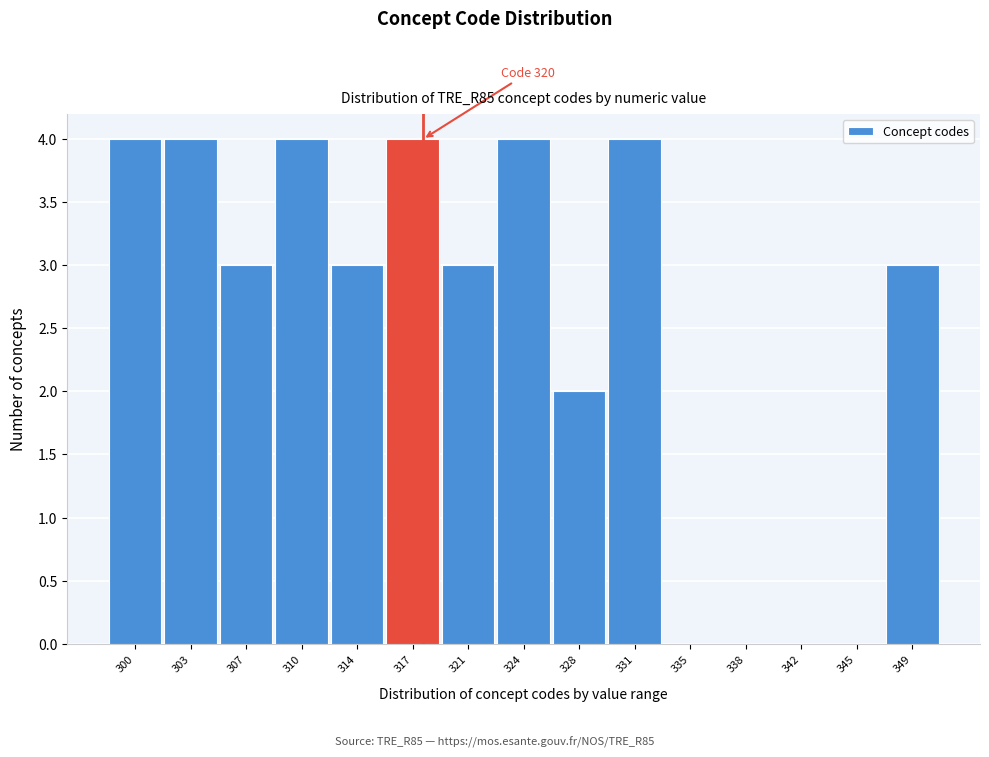

Reading left to right, extract all data points from this chart.

300=4	303=4	307=3	310=4	314=3	317=4	321=3	324=4	328=2	331=4	335=0	338=0	342=0	345=0	349=3